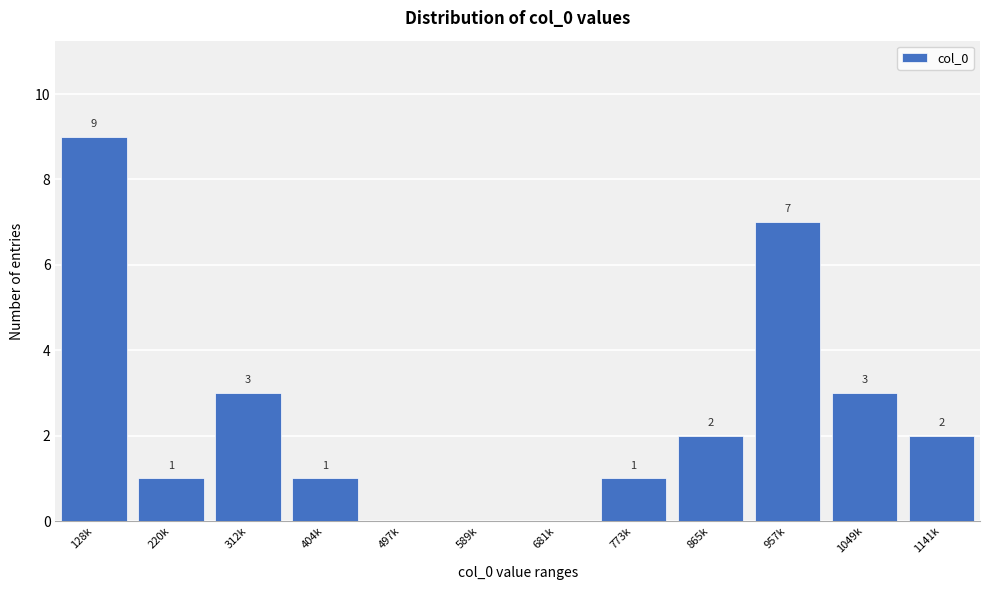

Reading left to right, extract all data points from this chart.

128k=9	220k=1	312k=3	404k=1	497k=0	589k=0	681k=0	773k=1	865k=2	957k=7	1049k=3	1141k=2